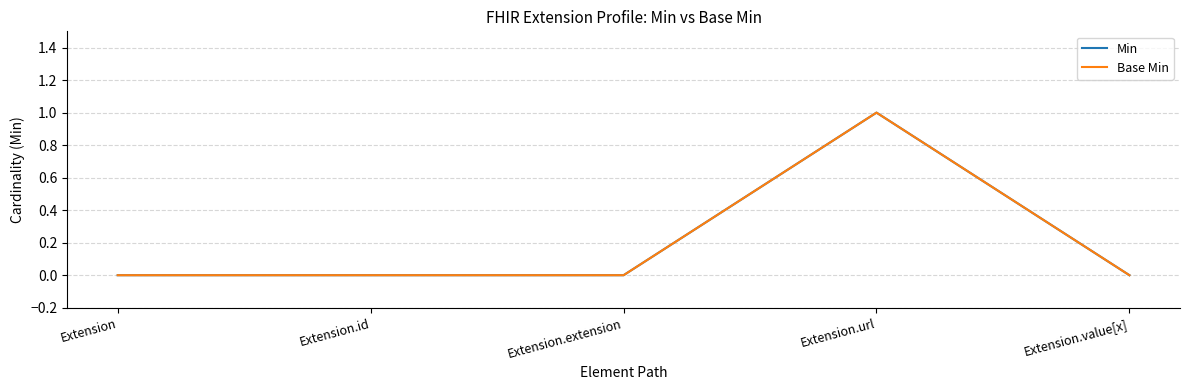

True or false: Min and Base Min cross at least once.

False